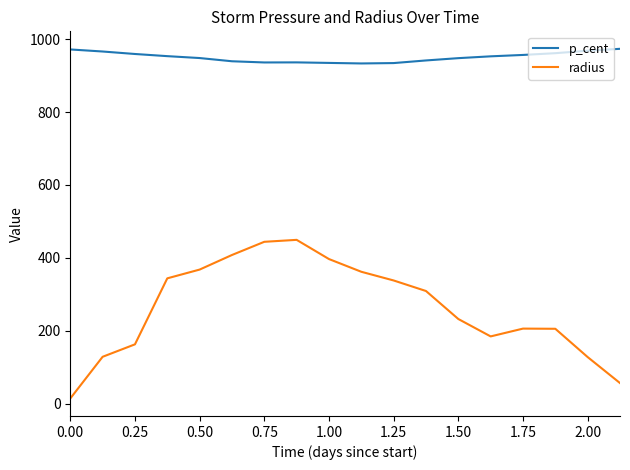

Which series has the largest total across all categories?

p_cent